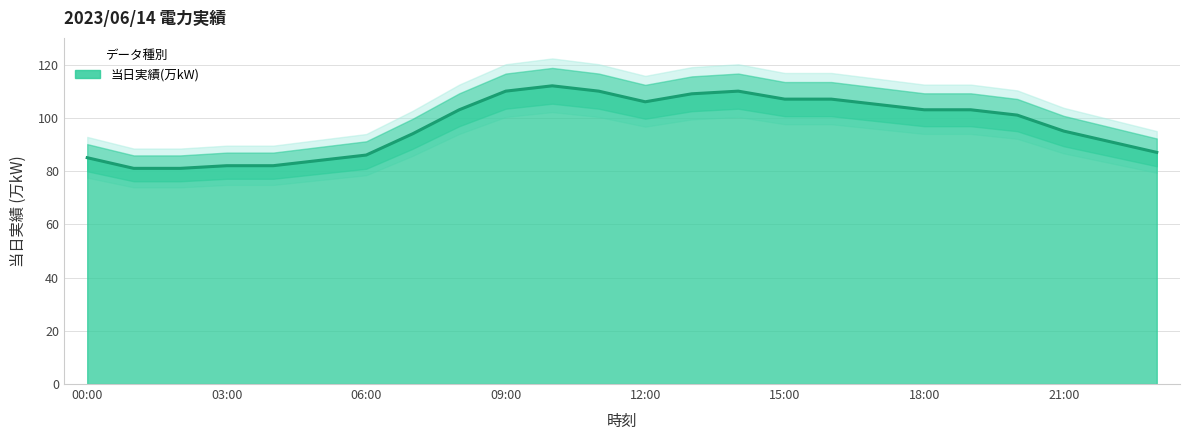

The chart shows a value of 41 at 20:00. True or false?

False